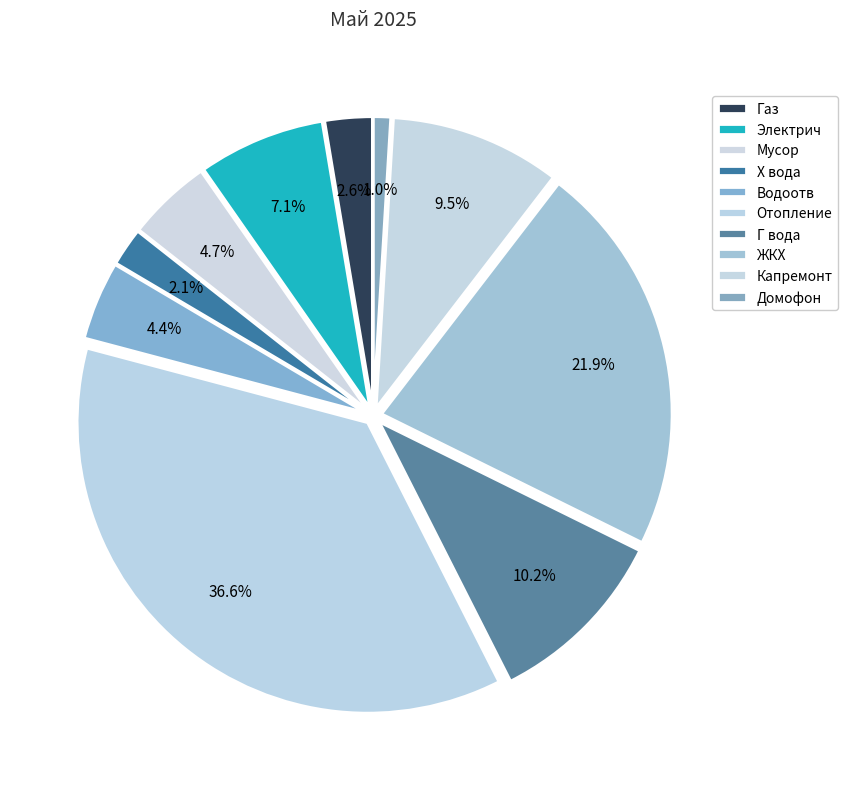

What is the smallest slice in the pie chart?

Домофон